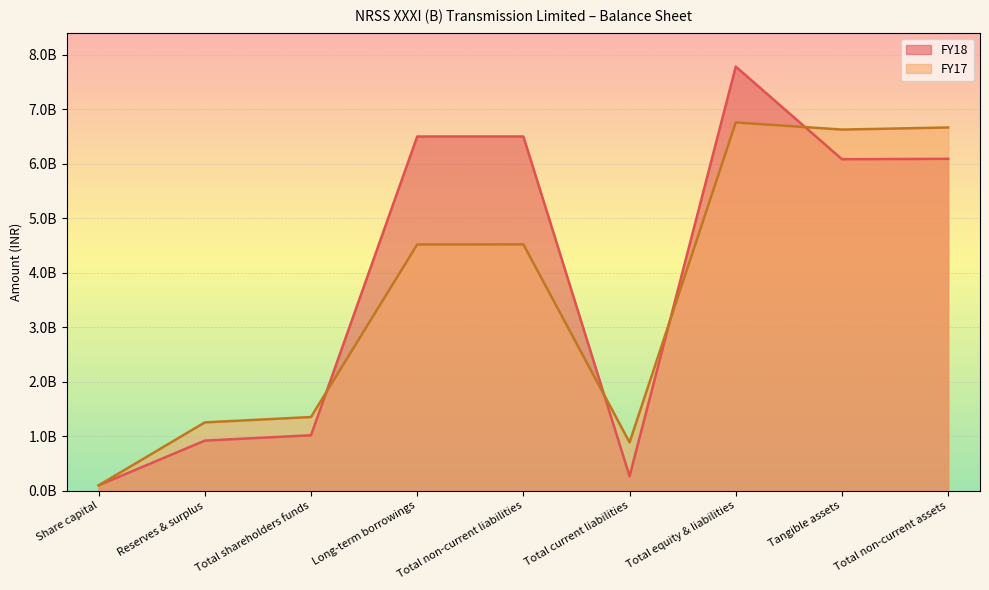

Where is the first local maximum for FY18?

Total non-current liabilities